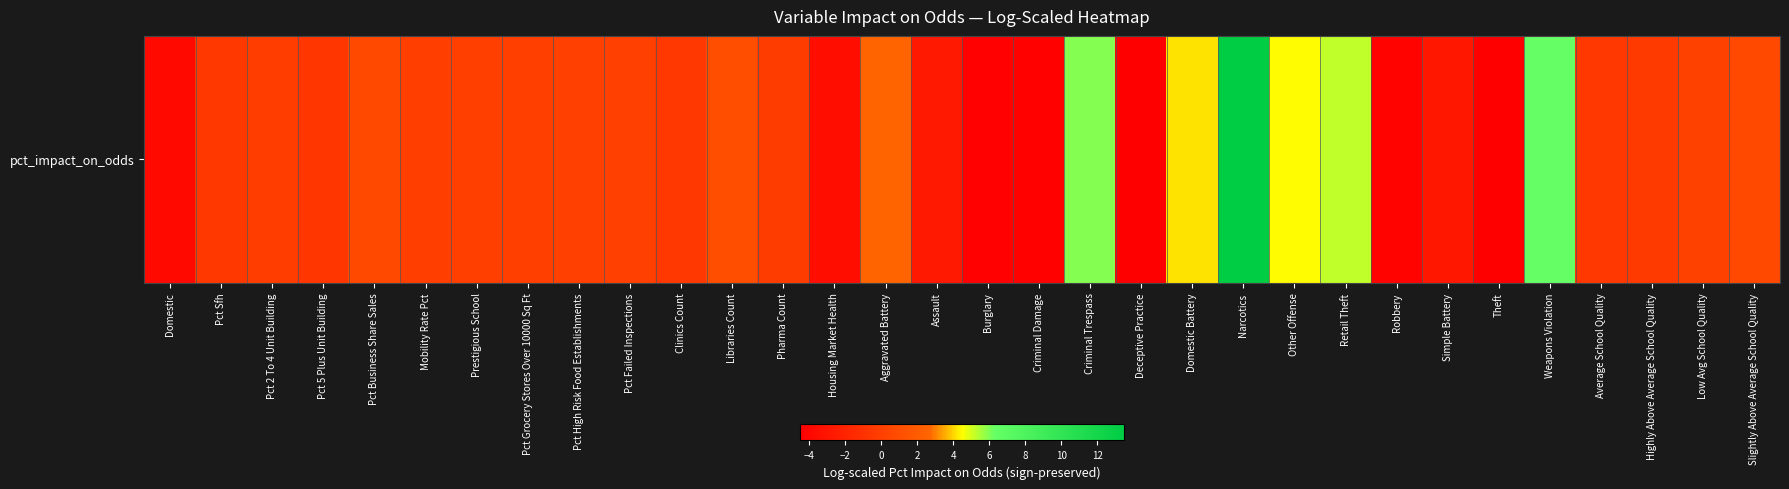

Which has a higher value, Pct 2 To 4 Unit Building or Low Avg School Quality?

Low Avg School Quality